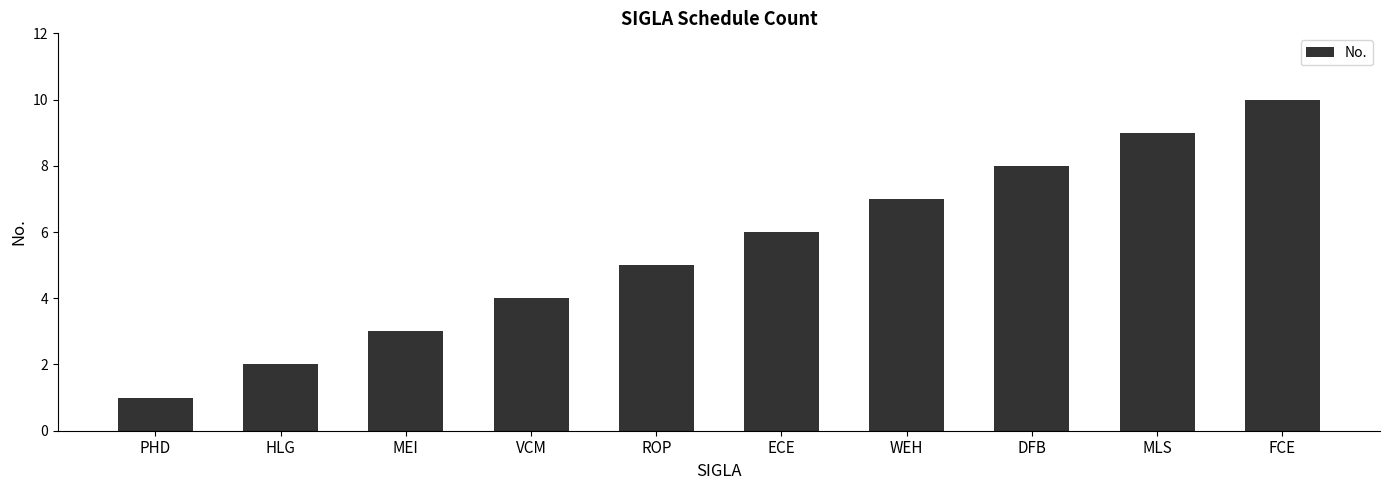

Count the values in the range 3 to 8.

6